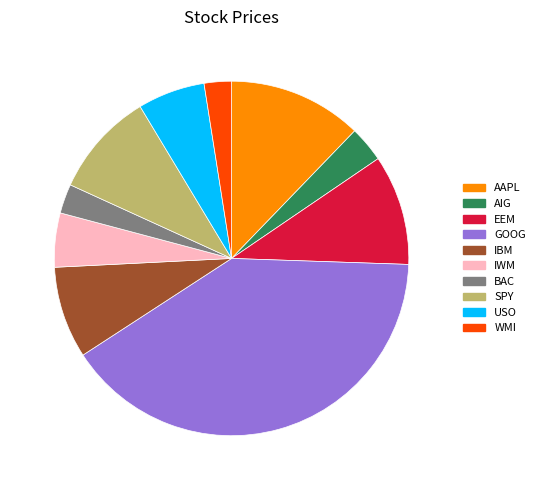

Does any single category account for the majority?

No